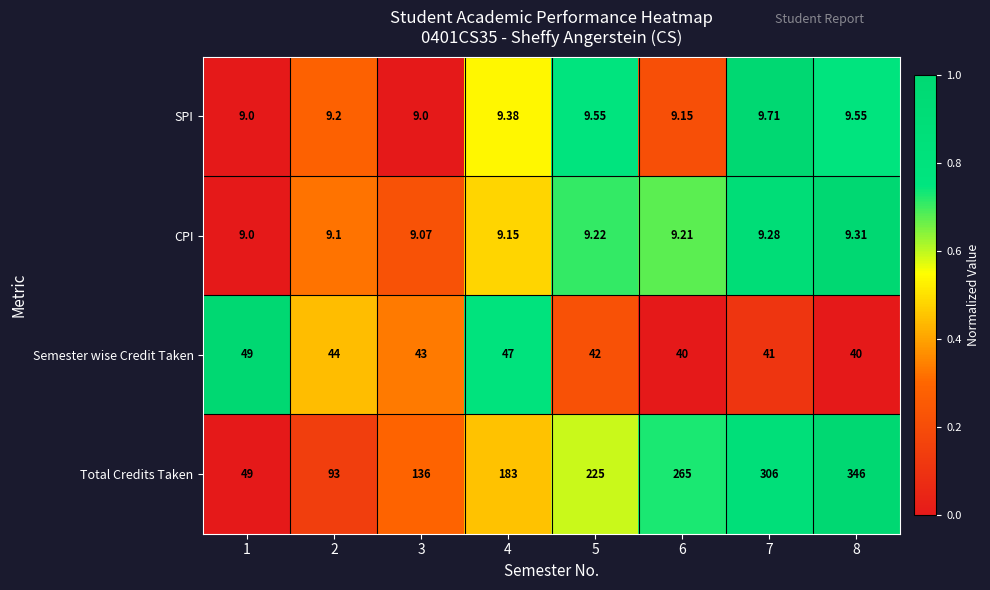

Which series has the largest total across all categories?

Total Credits Taken